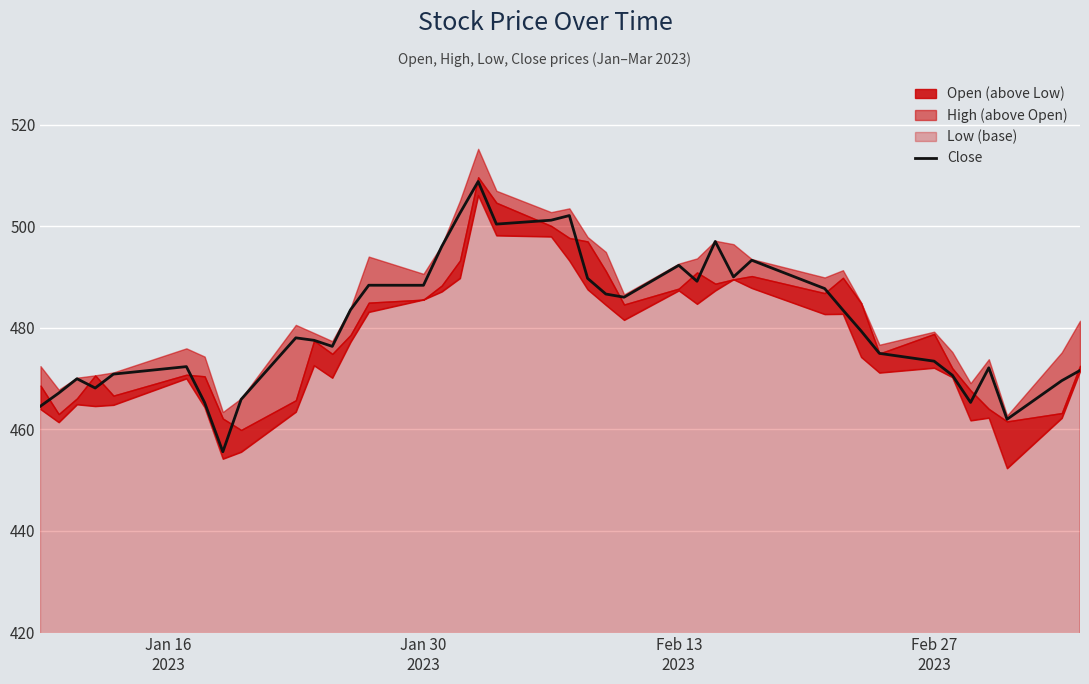

Does the chart display data point markers on the line(s)?

No